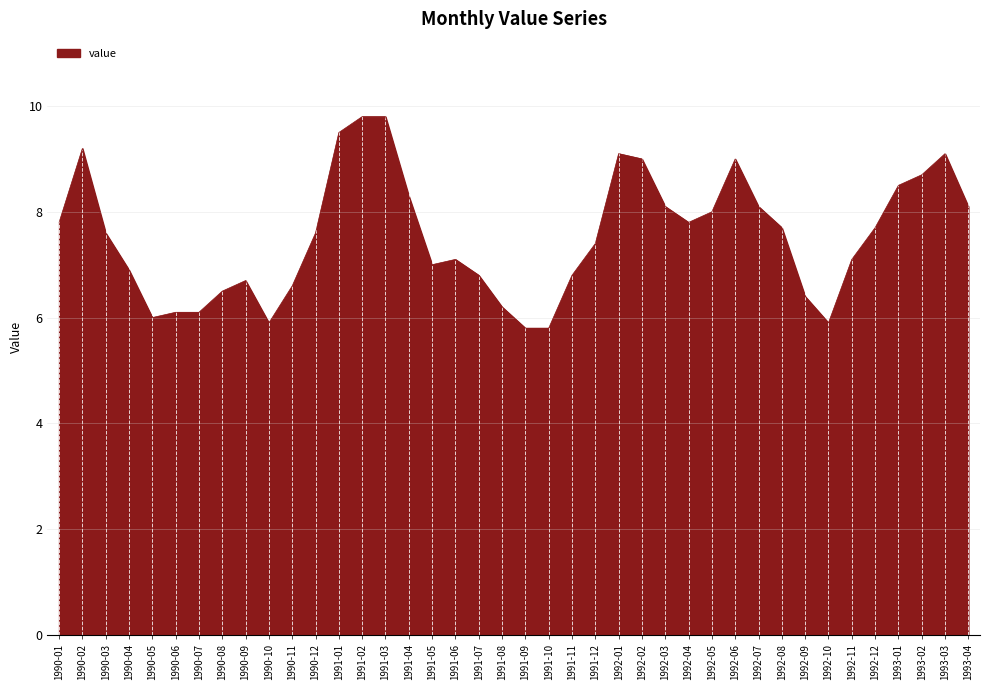

What is the smallest value displayed?

5.8